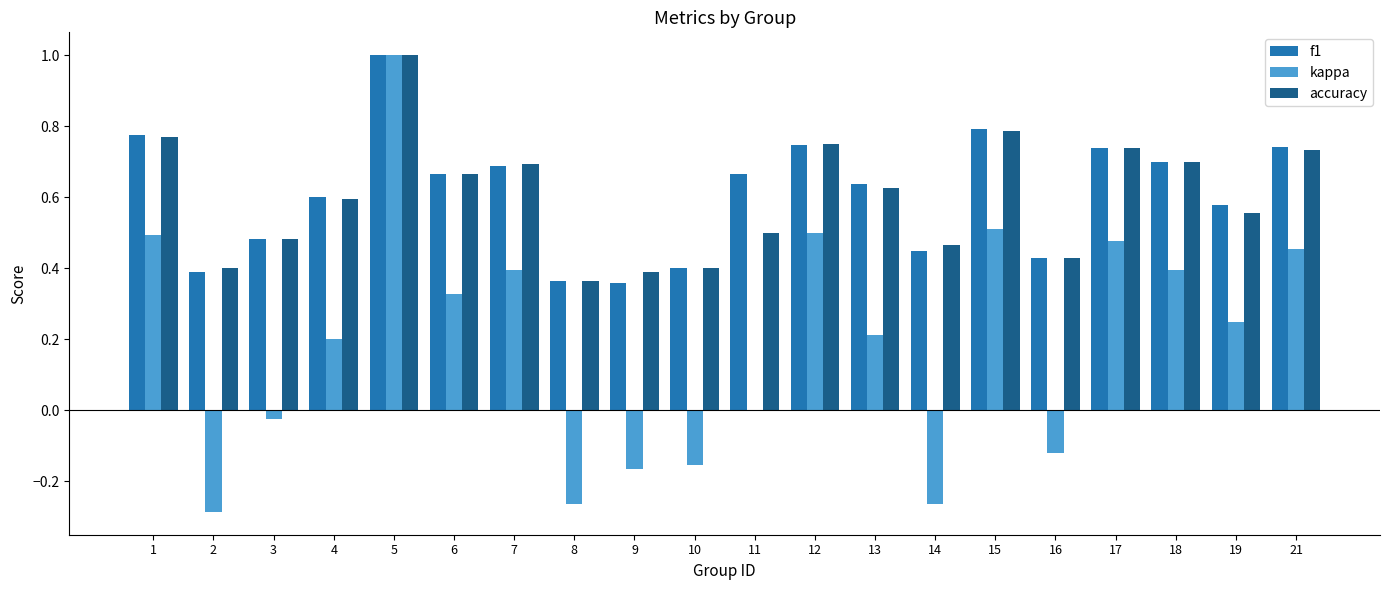

What is the sum of all accuracy values?

12.0